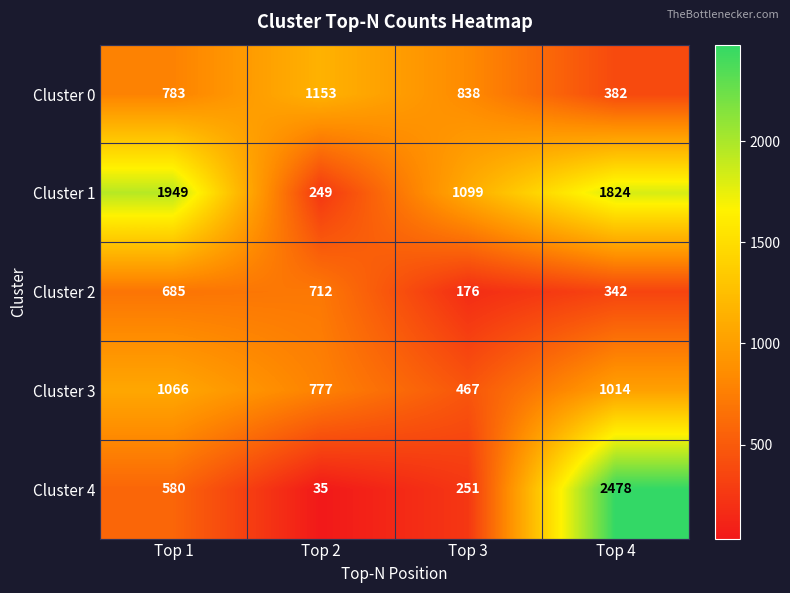

Reading left to right, list all the values displayed in this chart.

Cluster 0: 783	1153	838	382
Cluster 1: 1949	249	1099	1824
Cluster 2: 685	712	176	342
Cluster 3: 1066	777	467	1014
Cluster 4: 580	35	251	2478